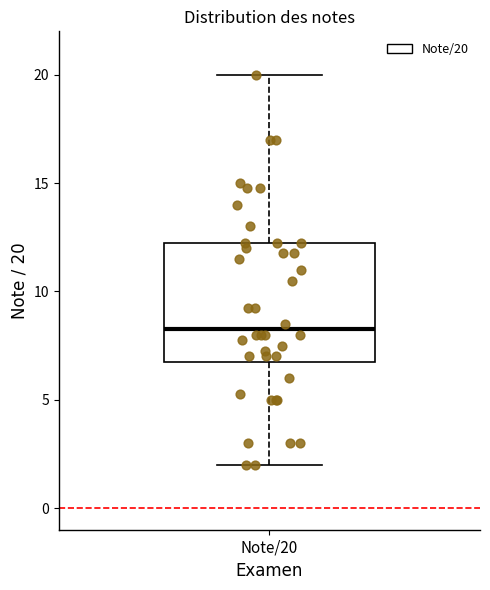

Transcribe this box plot: give where the median line is, the range the box spans, and where the two whiskers end, as read against the y-axis. The values are not printed on the chart, so give them approximately, as read against the axis.

median 8.5, box 7.0 to 12.5, whiskers 2.0 to 20.0